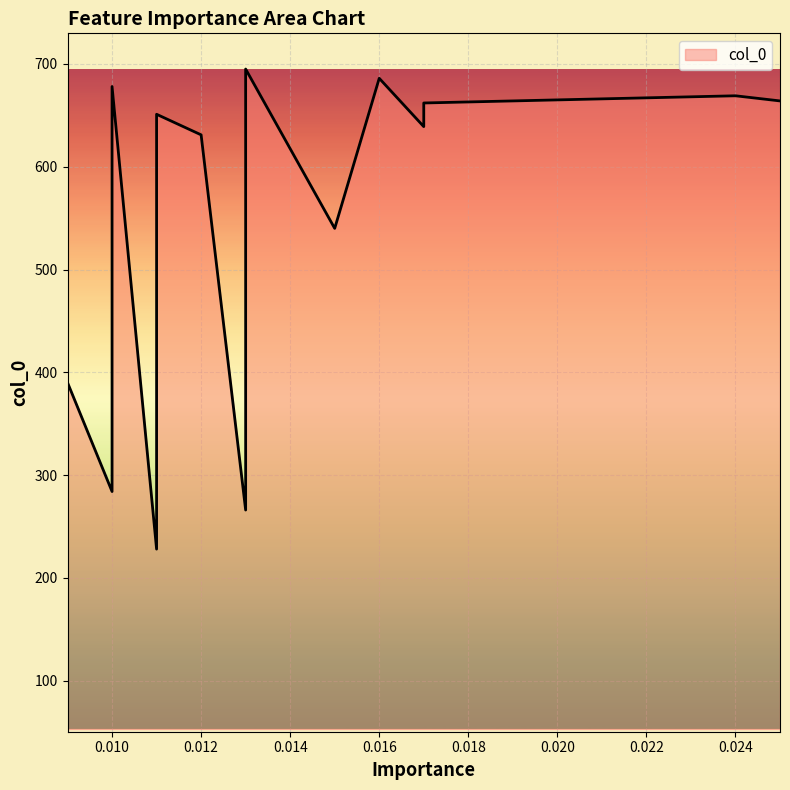

Which has a higher value, 0.025 or 0.009?

0.025